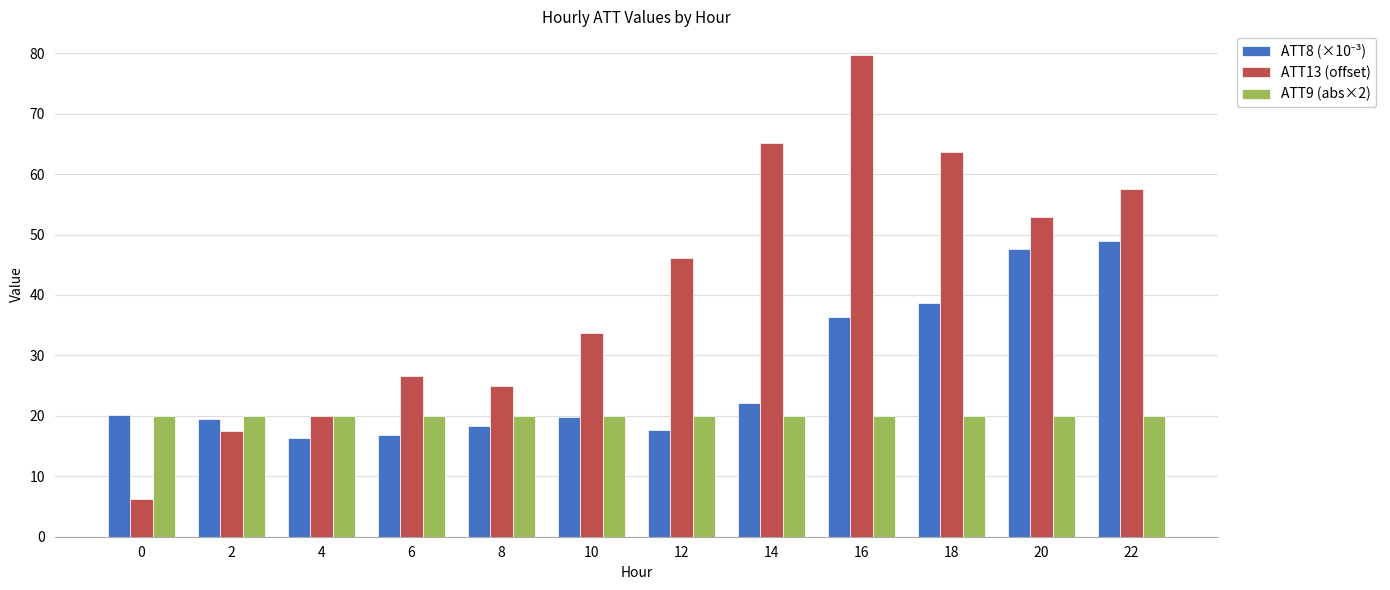

Which series changed the most between 18 and 20?

ATT13 (offset)